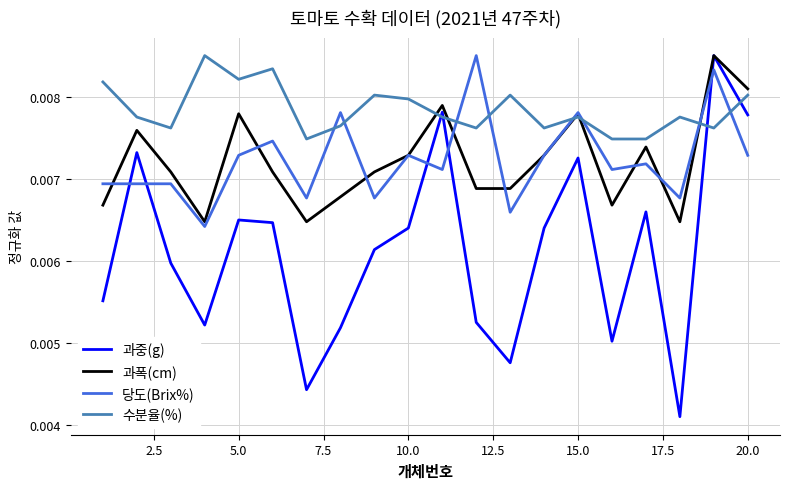

Which series has the largest total across all categories?

수분율(%)